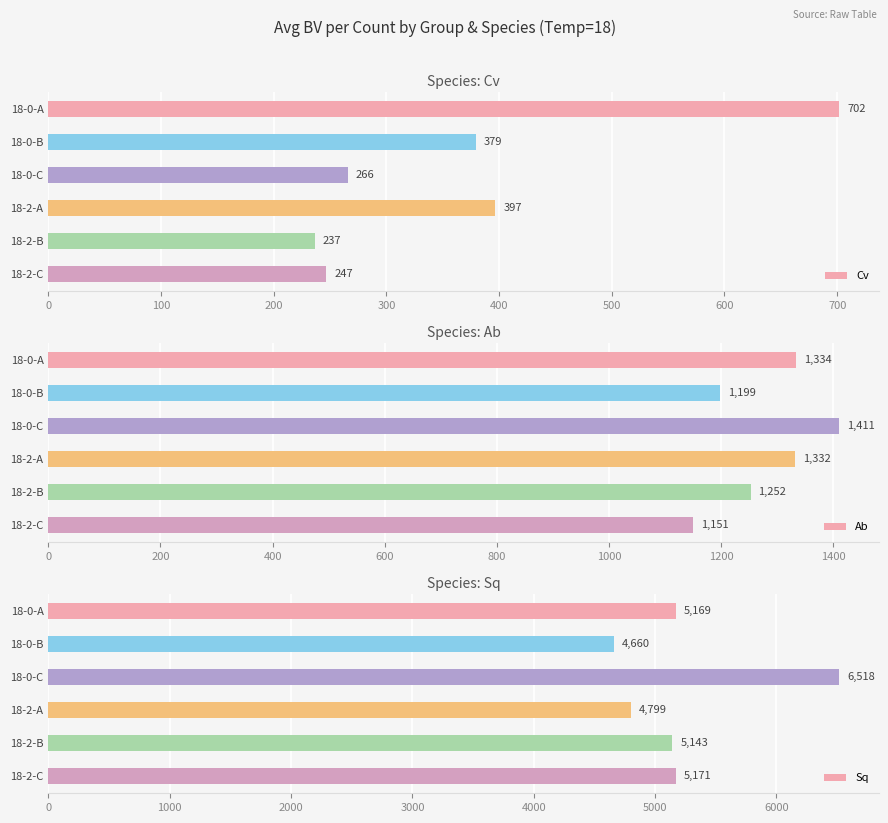

Does the chart contain any negative values?

No